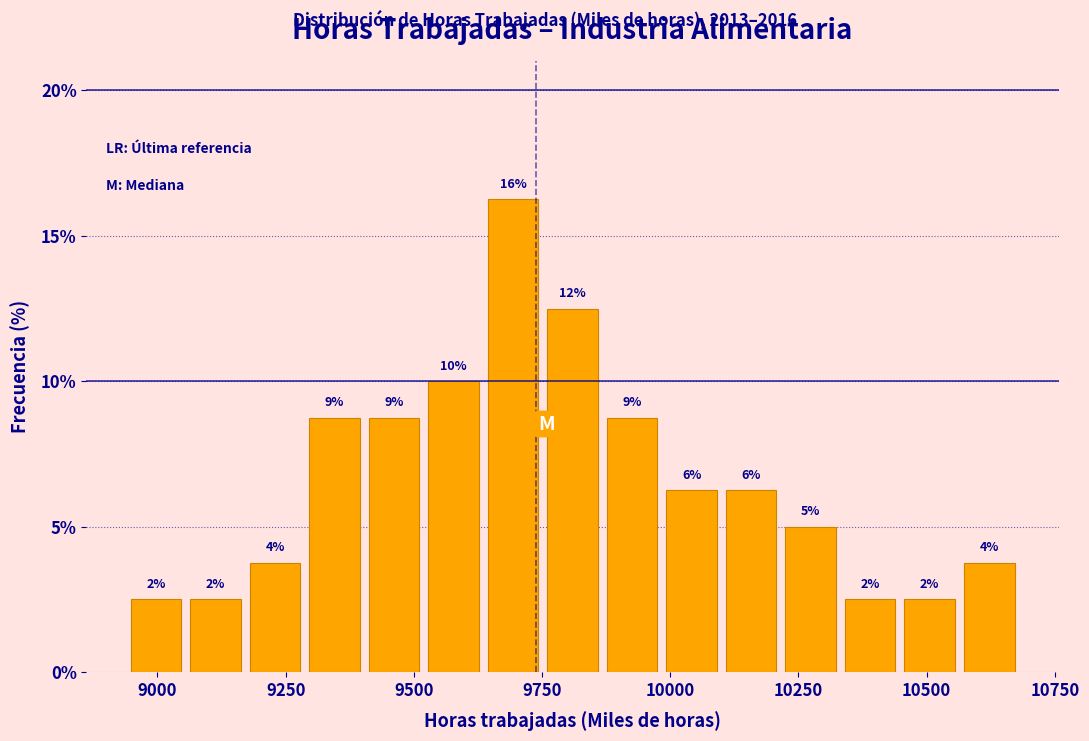

Read against the x-axis, roughly where is the centre of the tallest bar?

9700